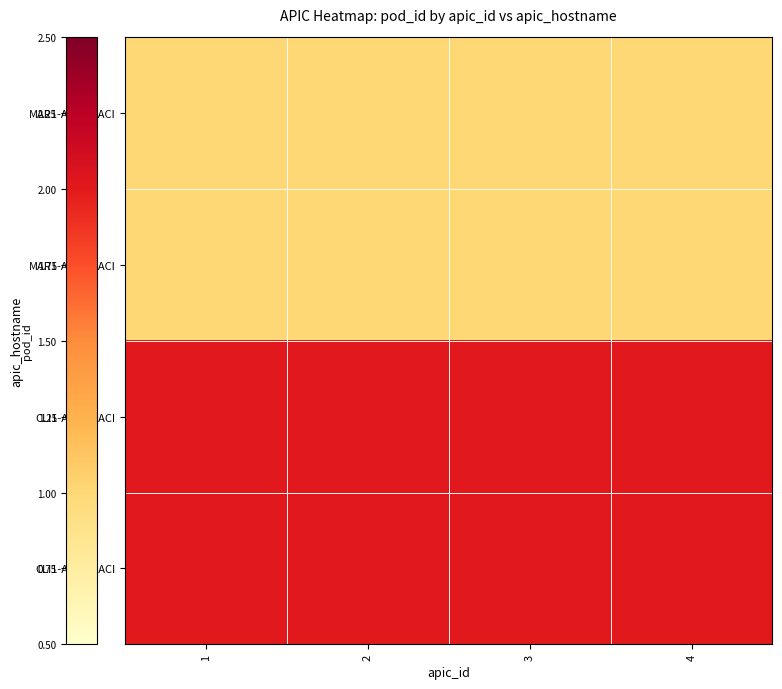

List the series in order of their peak value, highest first.

CLI1-APC03-ACI, CLI1-APC04-ACI, MAR1-APC01-ACI, MAR1-APC02-ACI